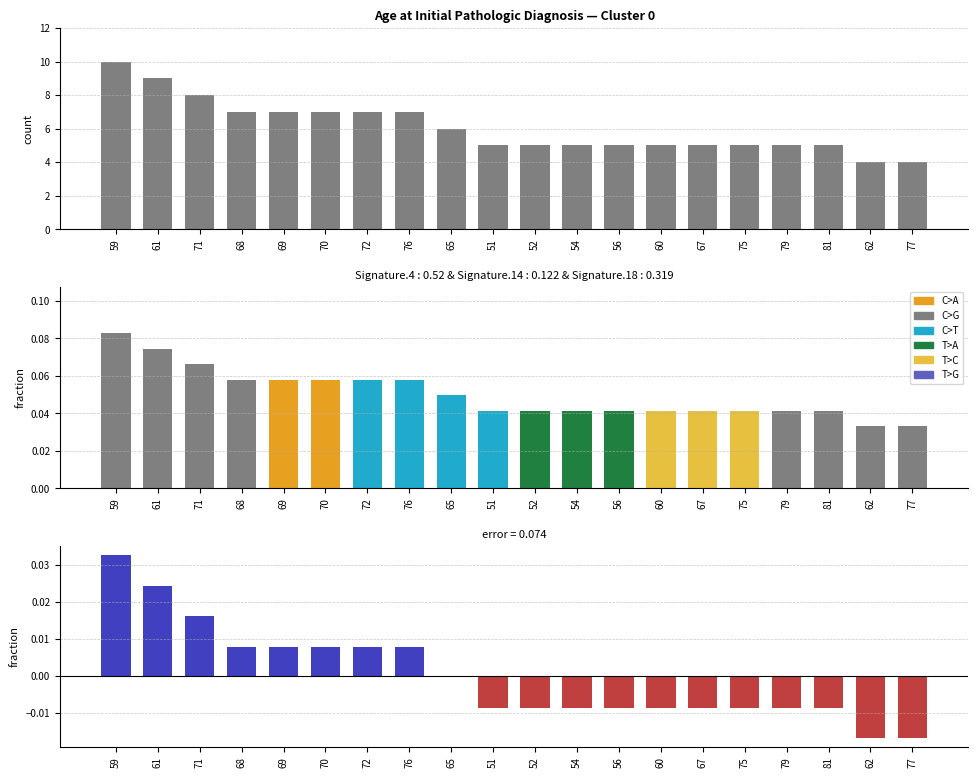

Which has a higher value, 75 or 61?

61